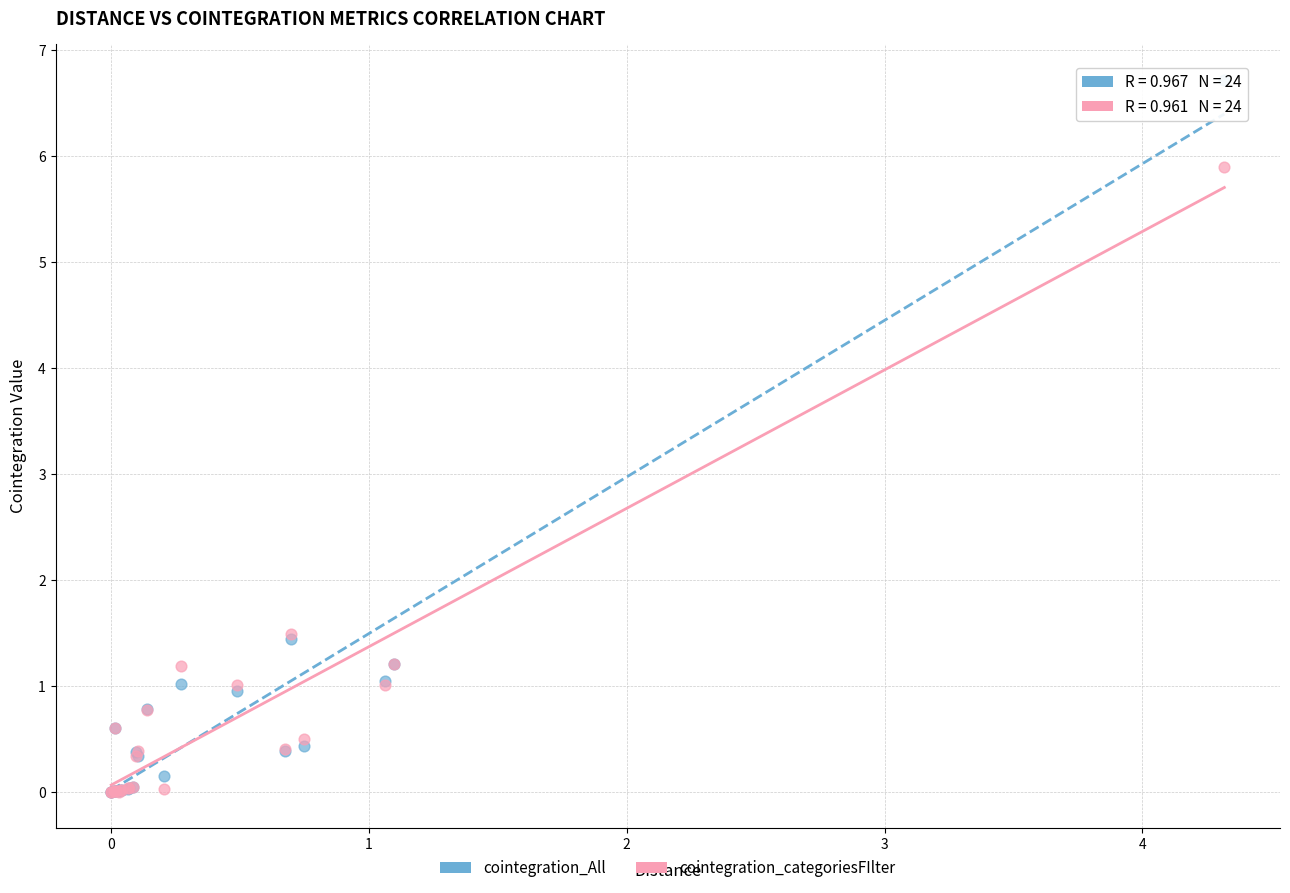

What are all the series names shown in the legend?

cointegration_All, cointegration_categoriesFIlter